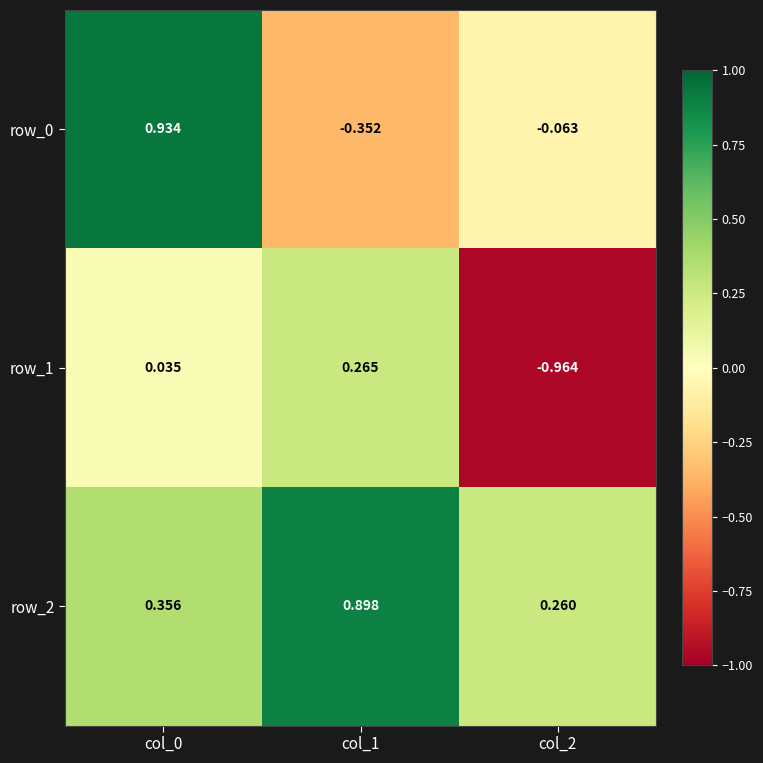

Is the value of row_1 at col_2 greater than the value of row_2 at col_1?

No